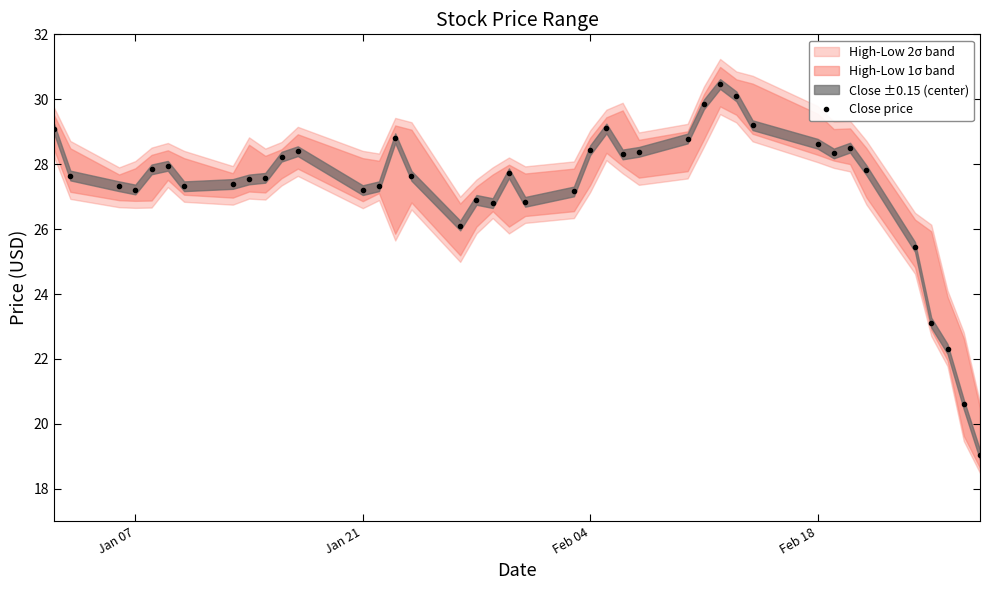

What is the minimum value for Close price?

19.0